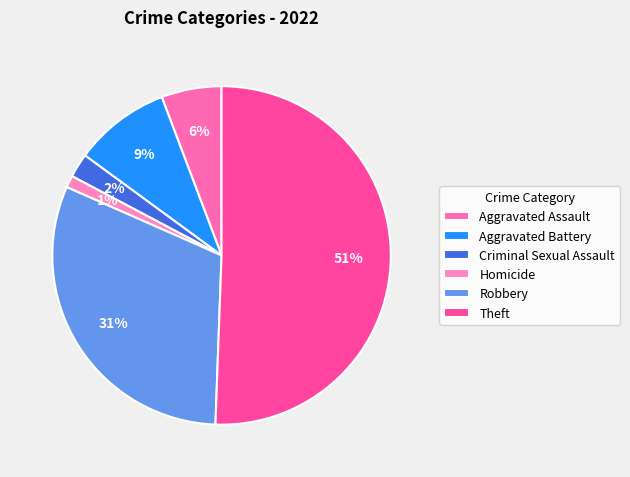

What percentage is the Aggravated Assault slice, to the nearest percent?

6%